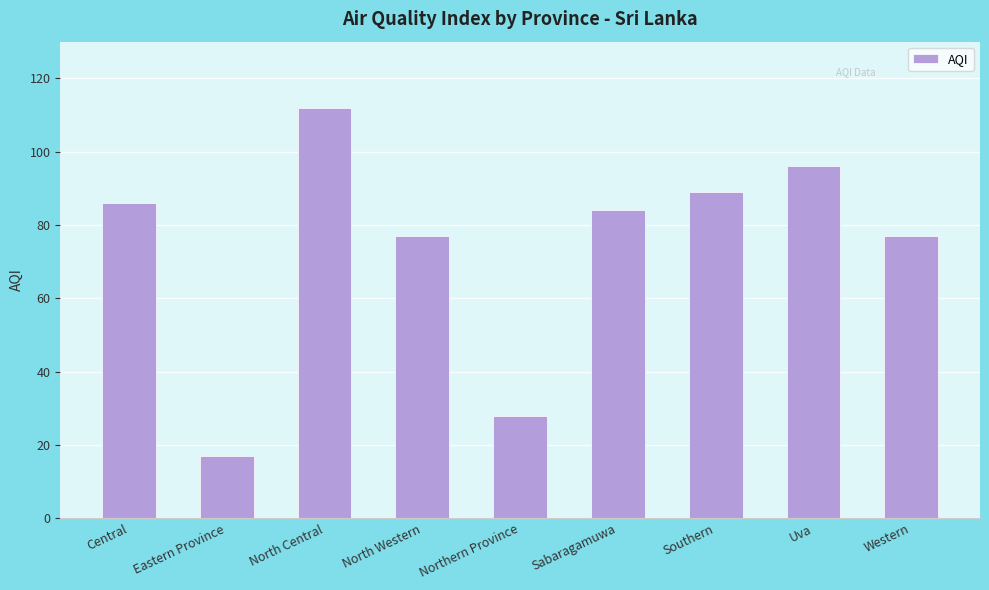

What is the sum of the values at Eastern Province and Sabaragamuwa?

101